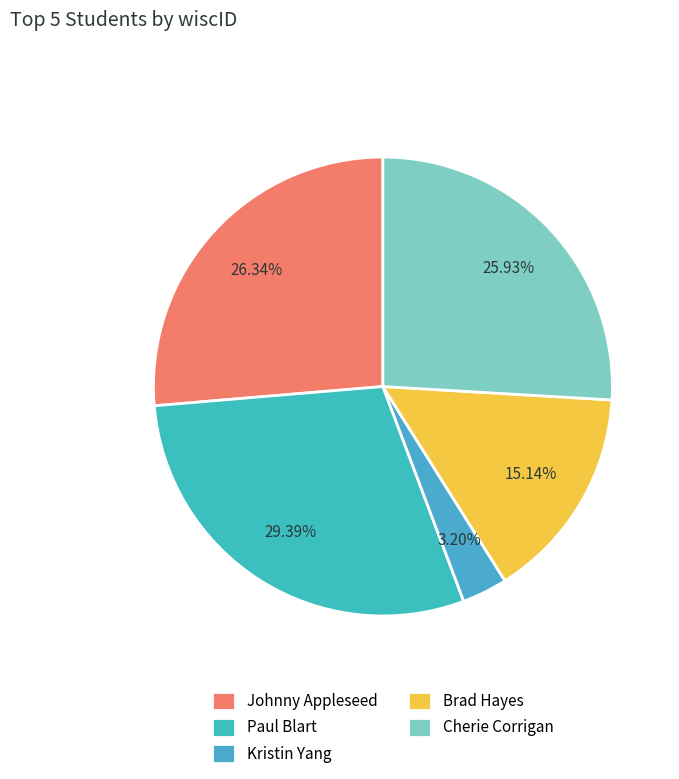

What percentage is the Cherie Corrigan slice, to the nearest percent?

26%